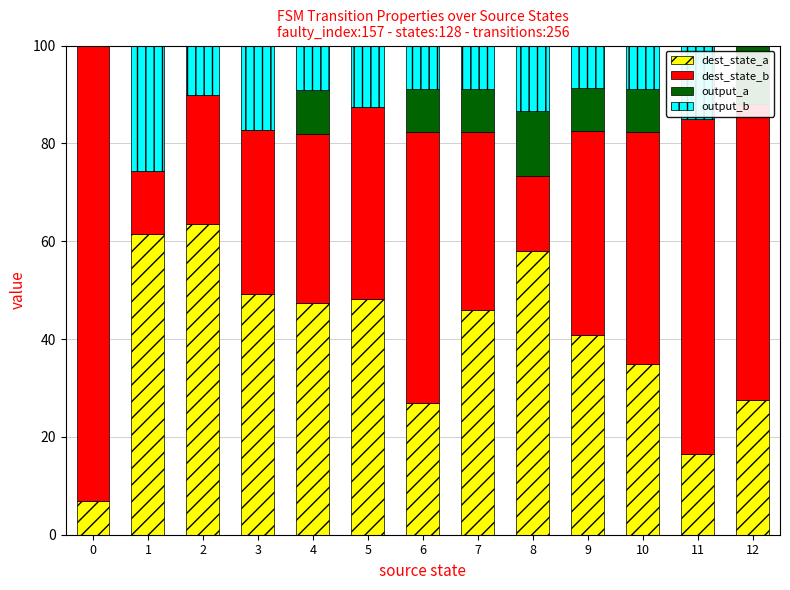

Are the bars grouped side by side (vs. stacked)?

No